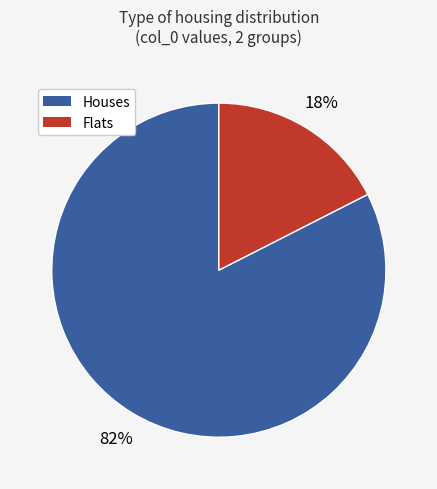

To the nearest percent, what is the average slice percentage?

50%